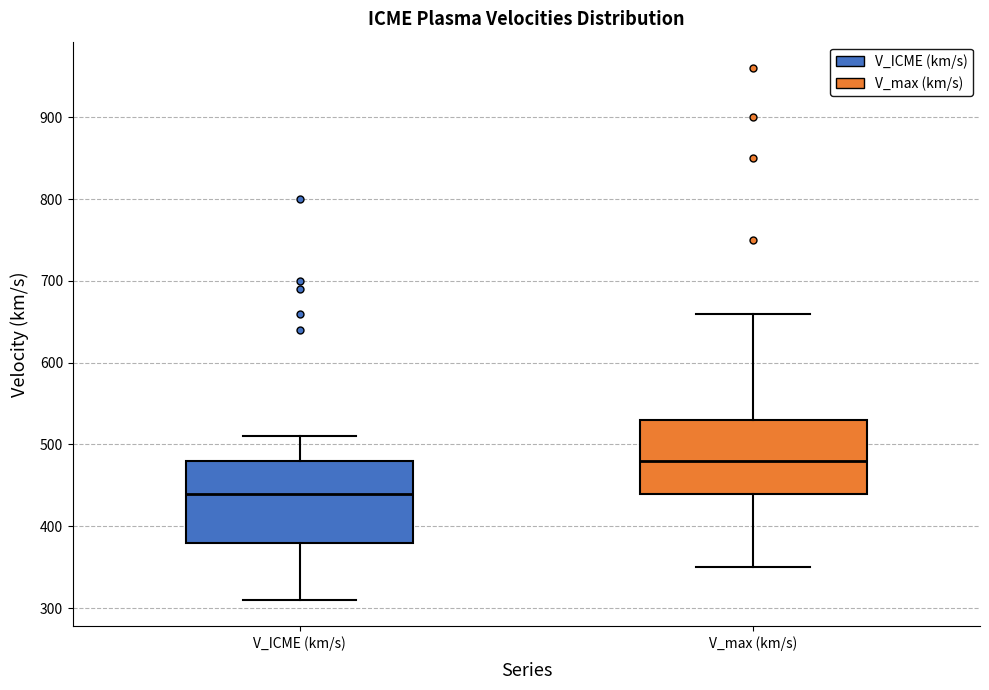

Which box's median line is the highest?

V_max (km/s)